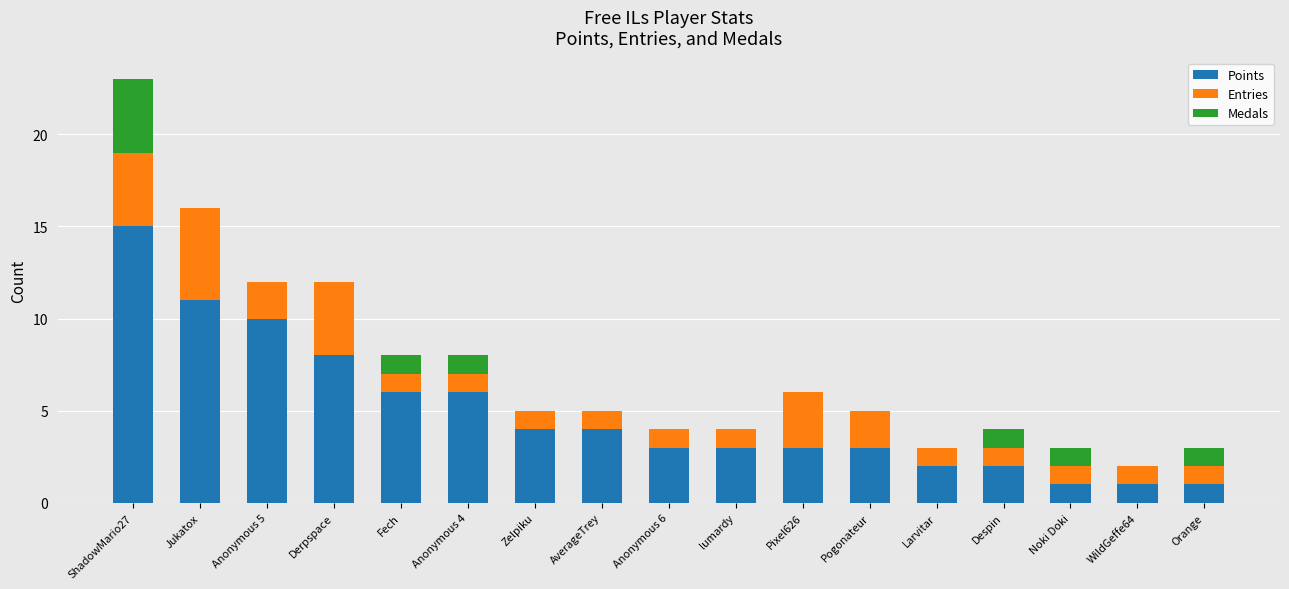

The value of Points at Pixel626 is 5. True or false?

False